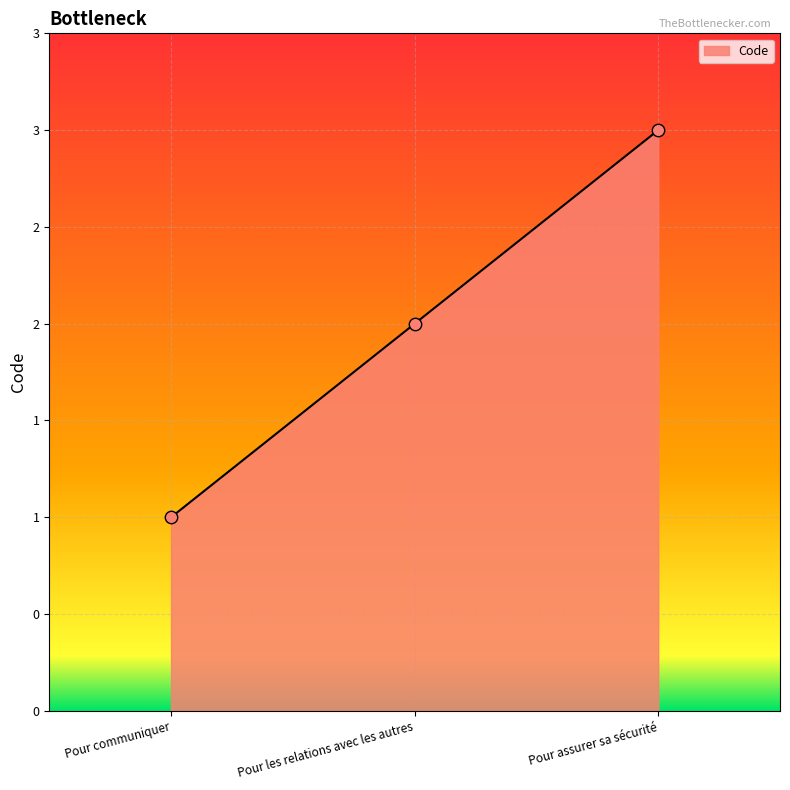

Approximately how many times larger is the value at Pour assurer sa sécurité compared to Pour les relations avec les autres?

1.5